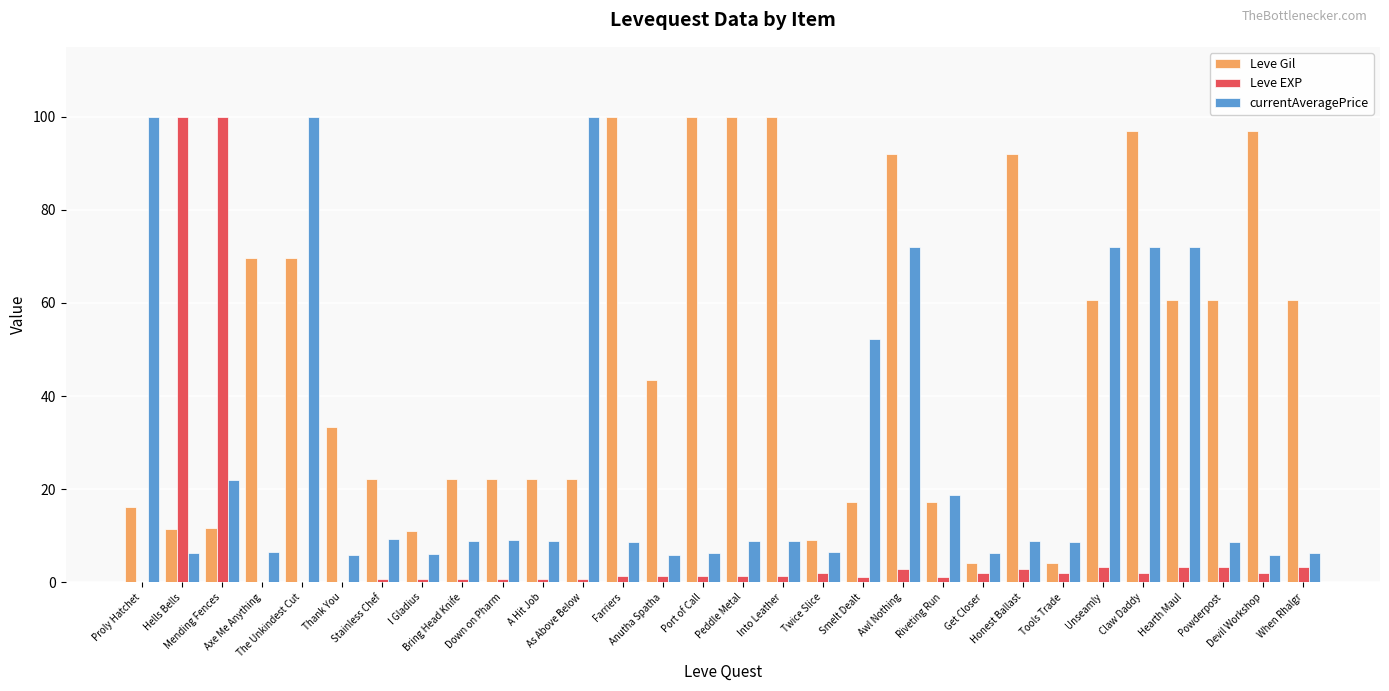

At which label does currentAveragePrice first exceed 8?

Proly Hatchet